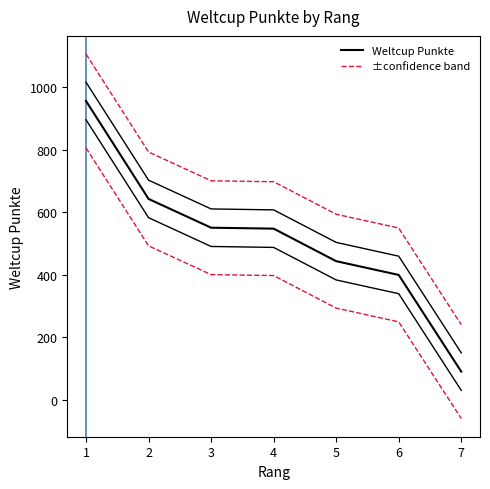

Rank the series at 2 from lowest to highest value.

Weltcup Punkte, ±confidence band